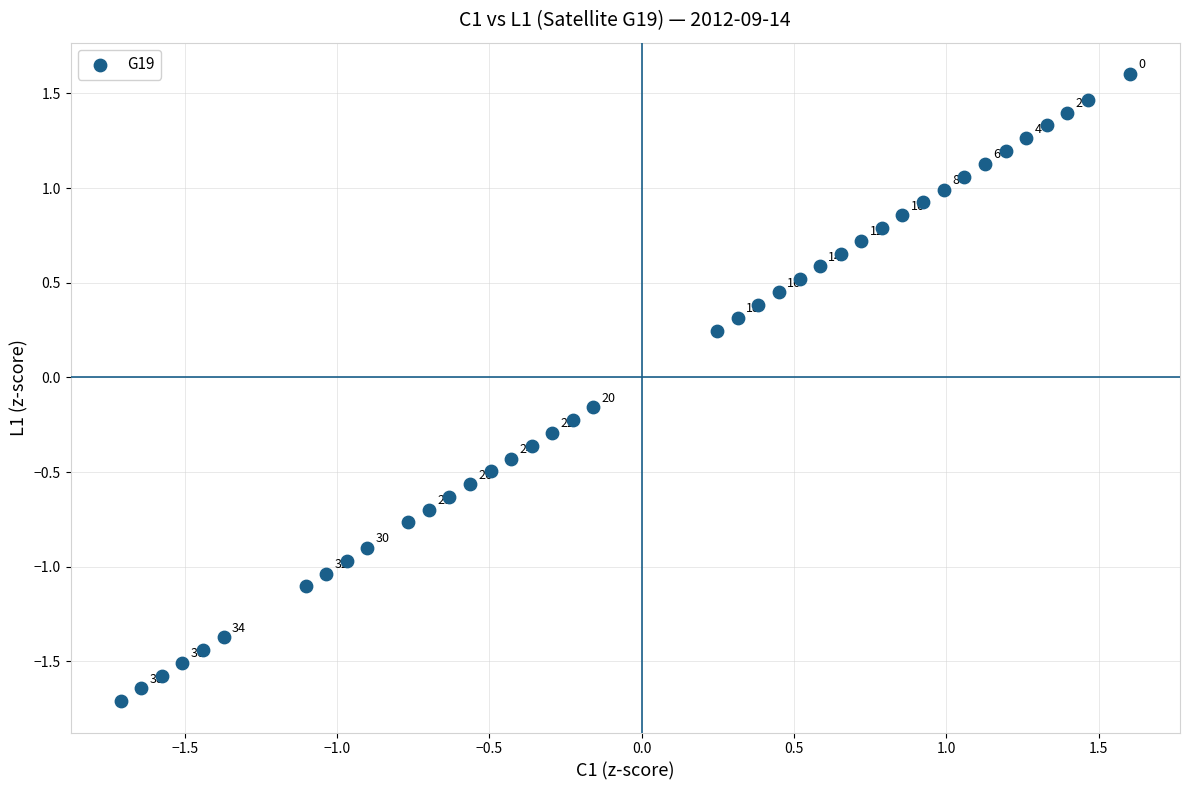

What is the range of X values (max minus min)?

3.3